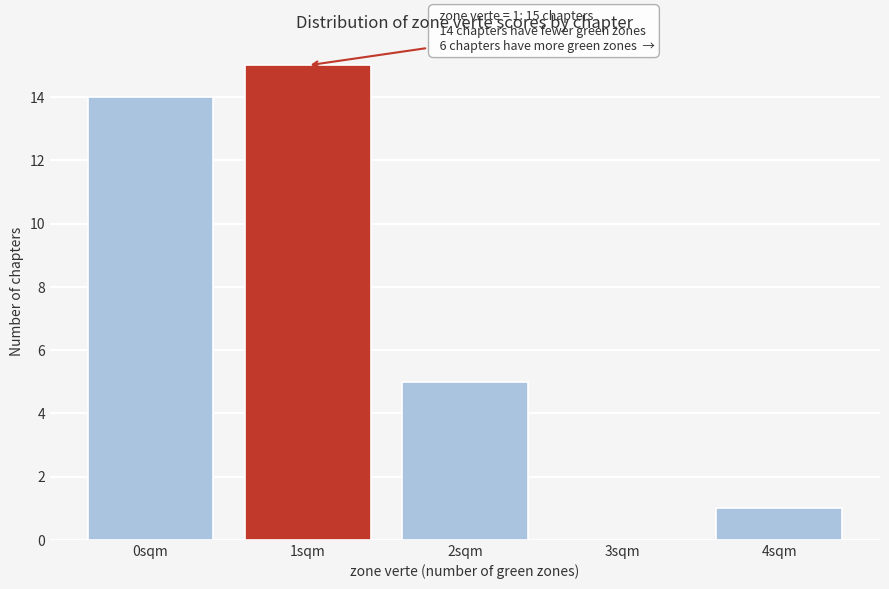

Reading left to right, what are all the values shown in this chart?

0sqm=14	1sqm=15	2sqm=5	3sqm=0	4sqm=1